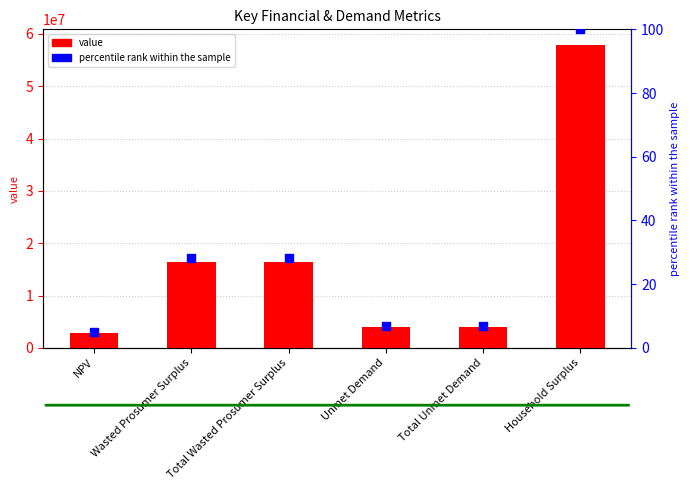

Is the value of value at Household Surplus greater than the value of percentile rank within the sample at Wasted Prosumer Surplus?

Yes